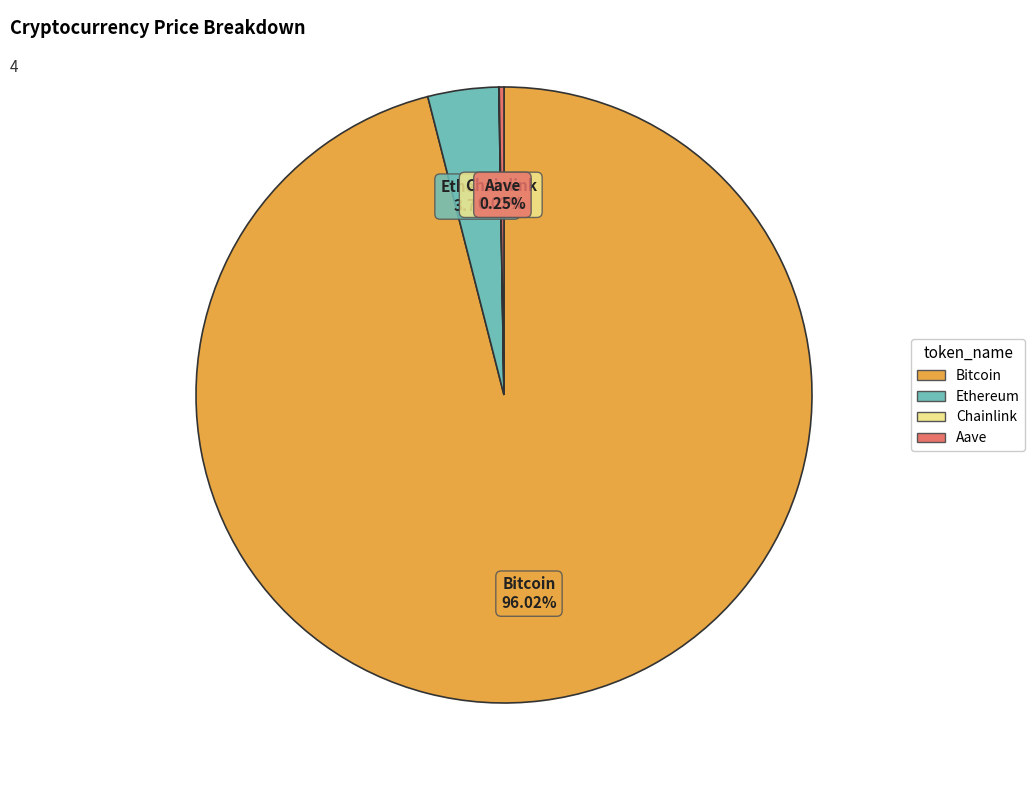

Which category has the biggest portion of the pie?

Bitcoin